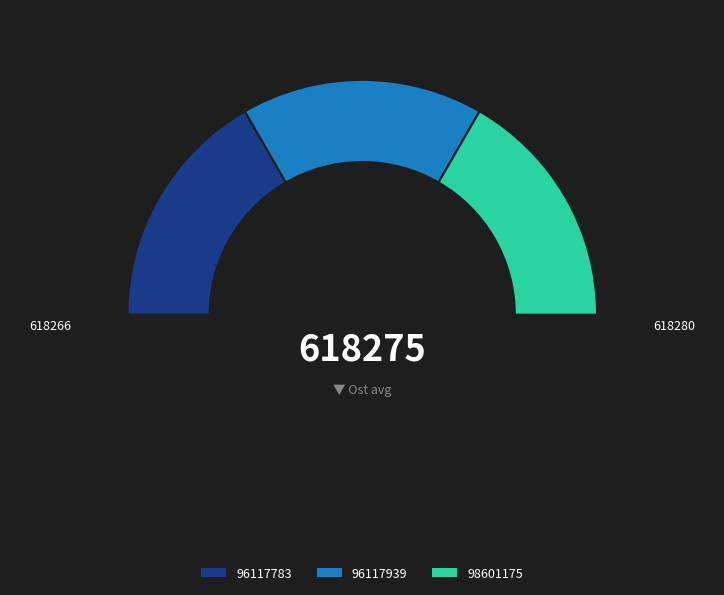

What is the total percentage of 96117939 and 98601175?

66.7%